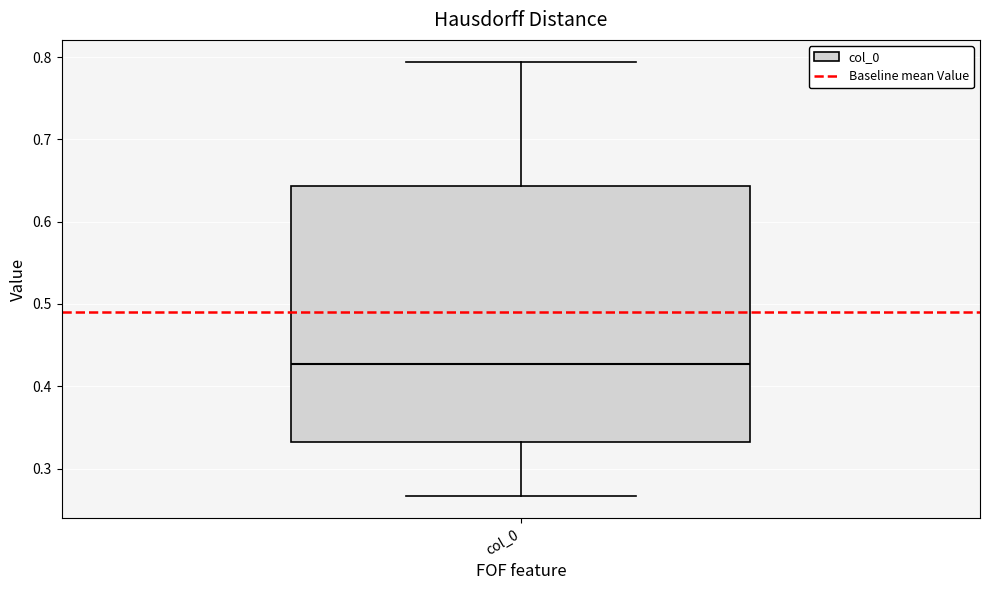

Transcribe this box plot: give where the median line is, the range the box spans, and where the two whiskers end, as read against the y-axis. The values are not printed on the chart, so give them approximately, as read against the axis.

median 0.43, box 0.33 to 0.64, whiskers 0.27 to 0.79